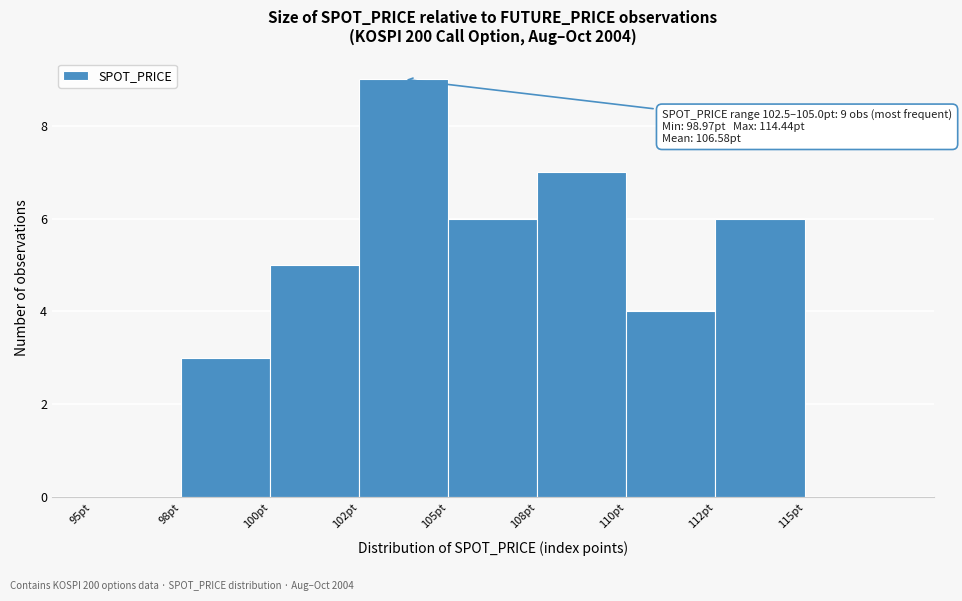

Reading left to right, what are all the values shown in this chart?

95pt=0	98pt=3	100pt=5	102pt=9	105pt=6	108pt=7	110pt=4	112pt=6	115pt=0